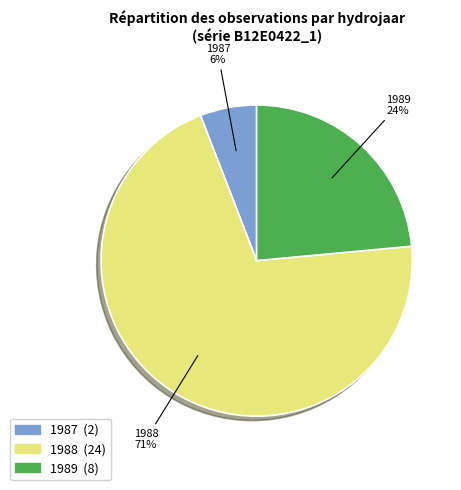

Is it true that 1989 is 29% of the pie?

False